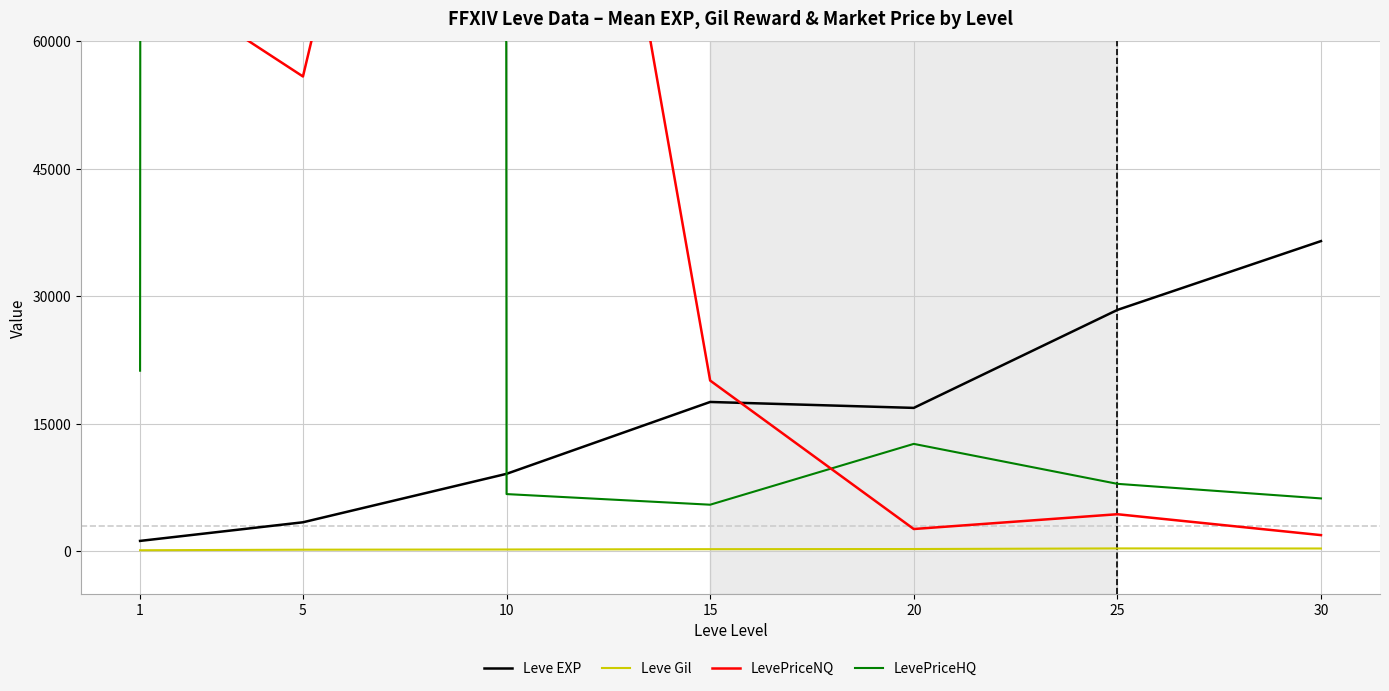

Between 5 and 25, which is larger?

25